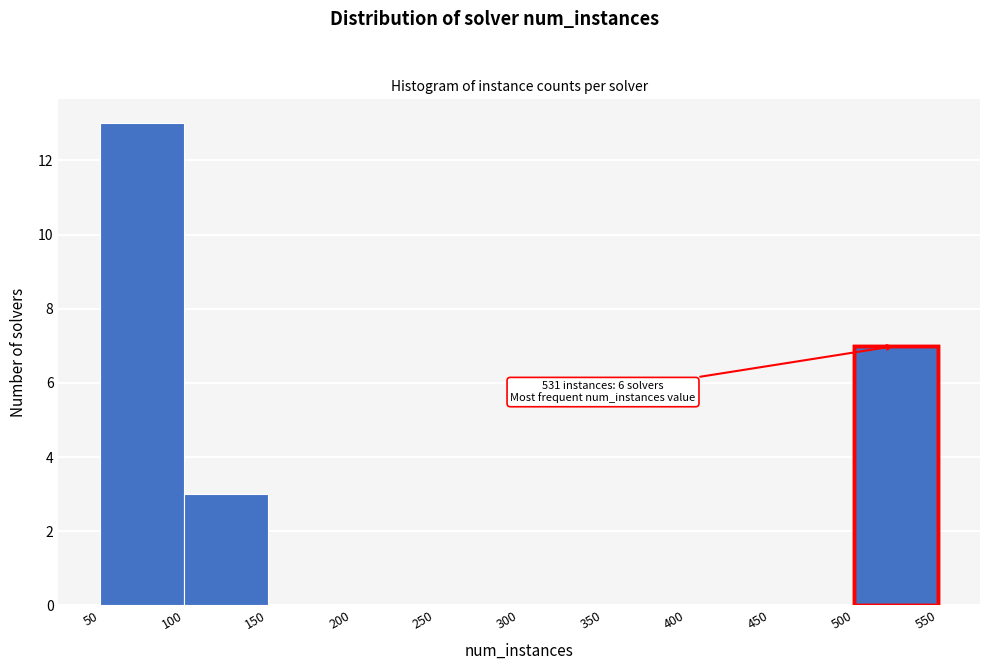

Which range on the x-axis has the tallest bar?

50 to 100